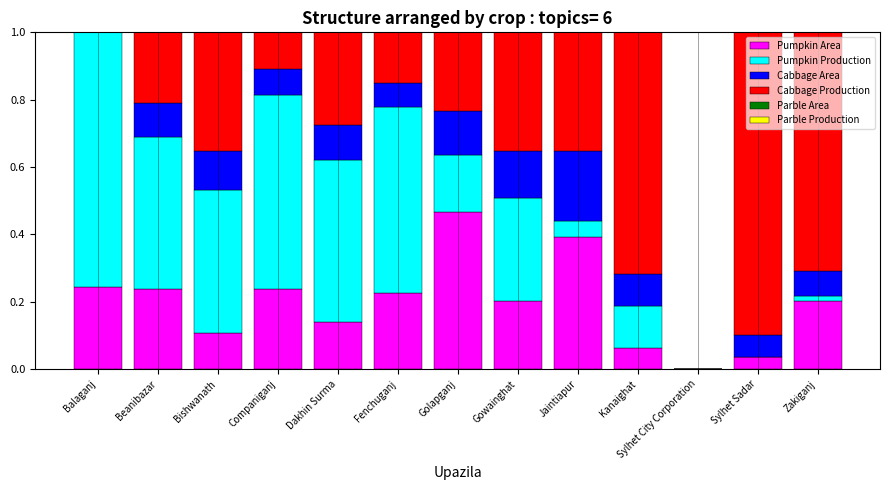

At which label does Pumpkin Area reach its peak?

Golapganj